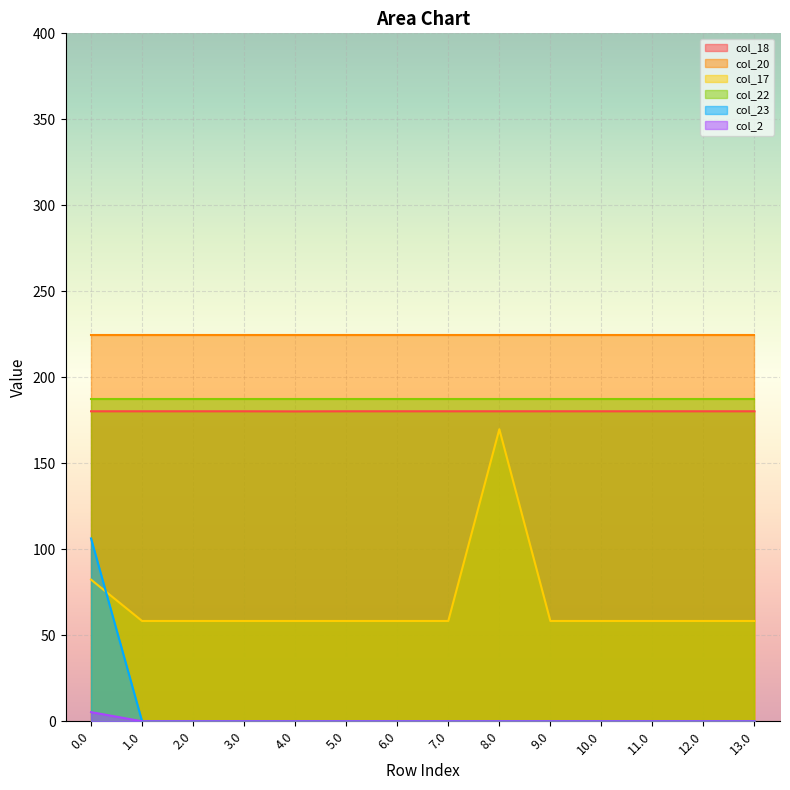

True or false: col_17 has more than 2 points higher than both neighbors.

False